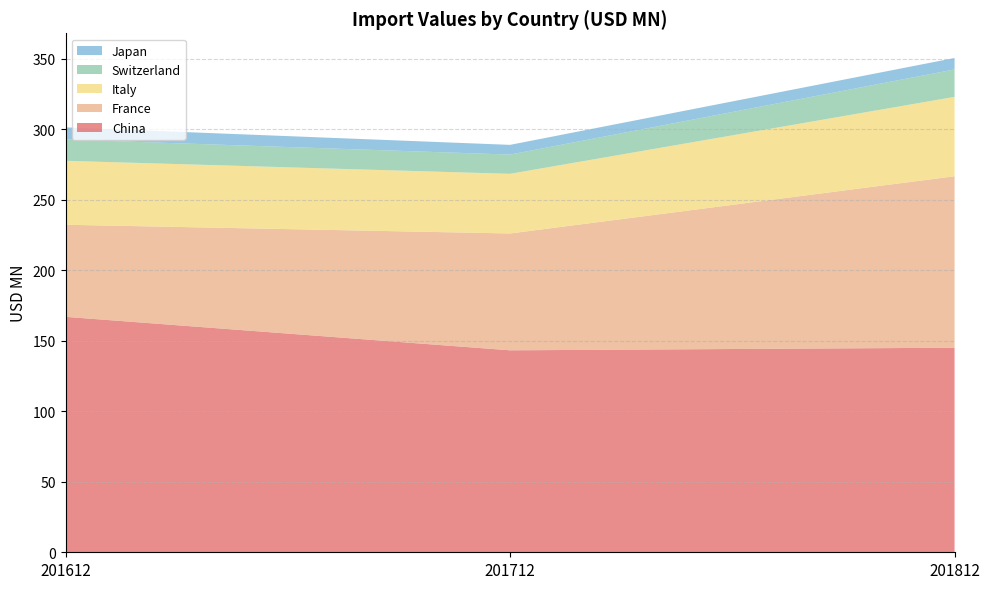

Reading left to right, extract all data points from this chart.

China: 167.0	143.2	145.1
France: 65.3	82.9	121.6
Italy: 45.4	42.3	56.3
Switzerland: 15.1	13.7	19.5
Japan: 8.6	6.9	8.1